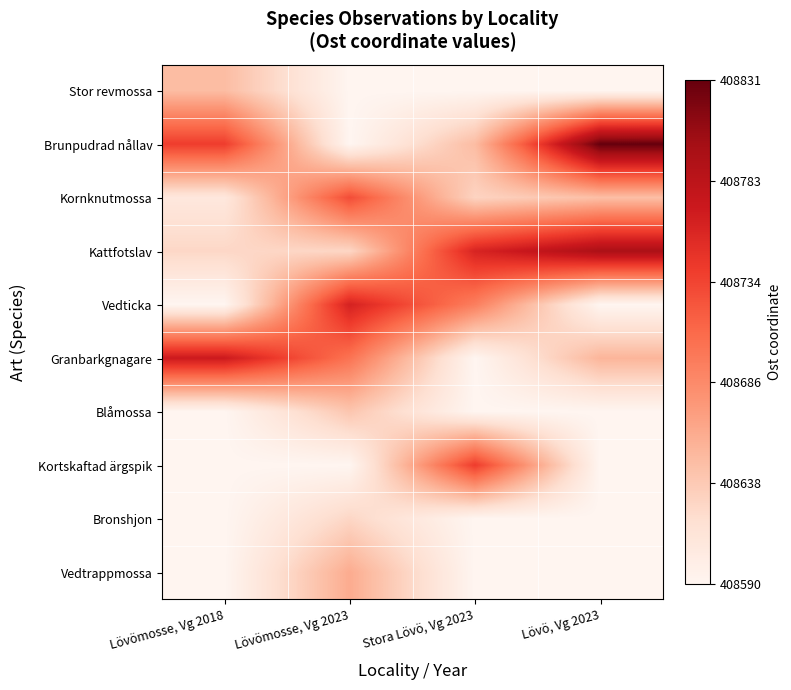

What is the difference between the highest and lowest values at Lövömosse, Vg 2023?

0.7